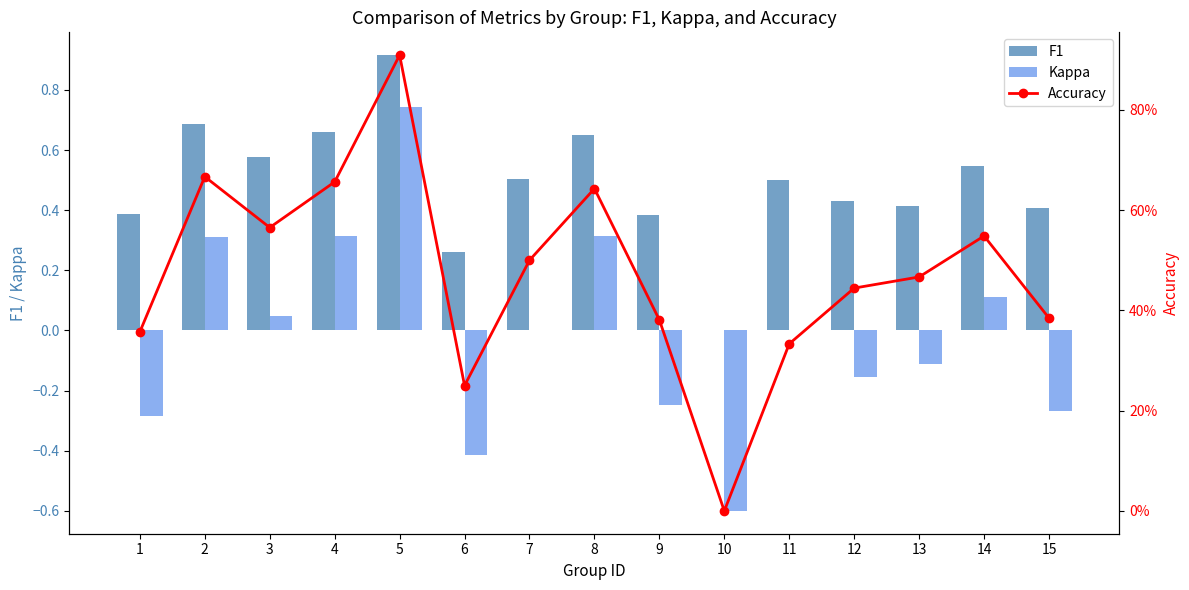

Is the value of Accuracy at 4 greater than the value of F1 at 11?

Yes